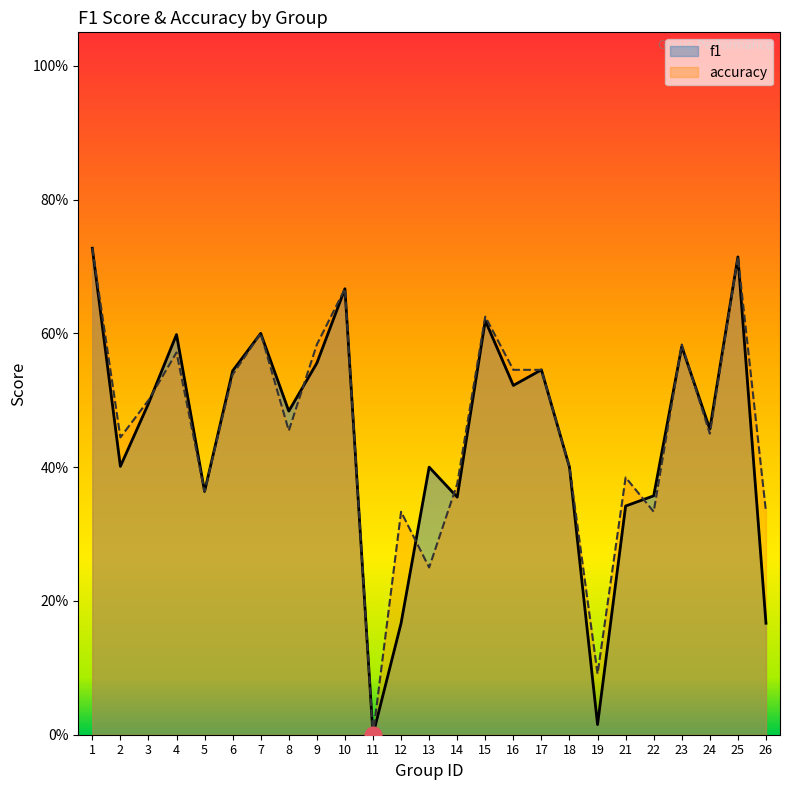

At which label does accuracy reach its minimum?

11